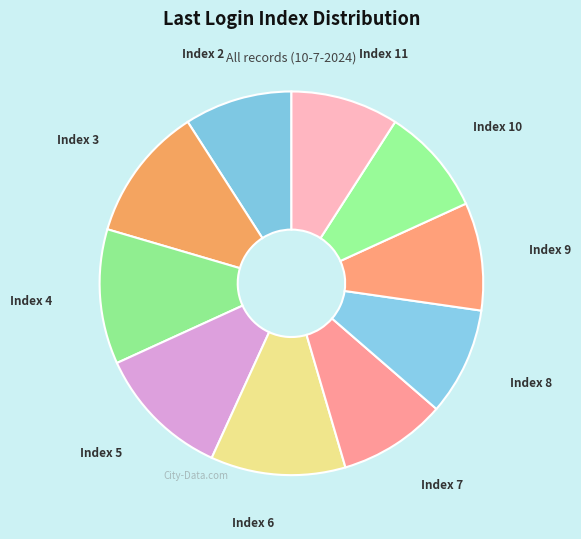

Is the sum of Index 11 and Index 2 greater than half?

No